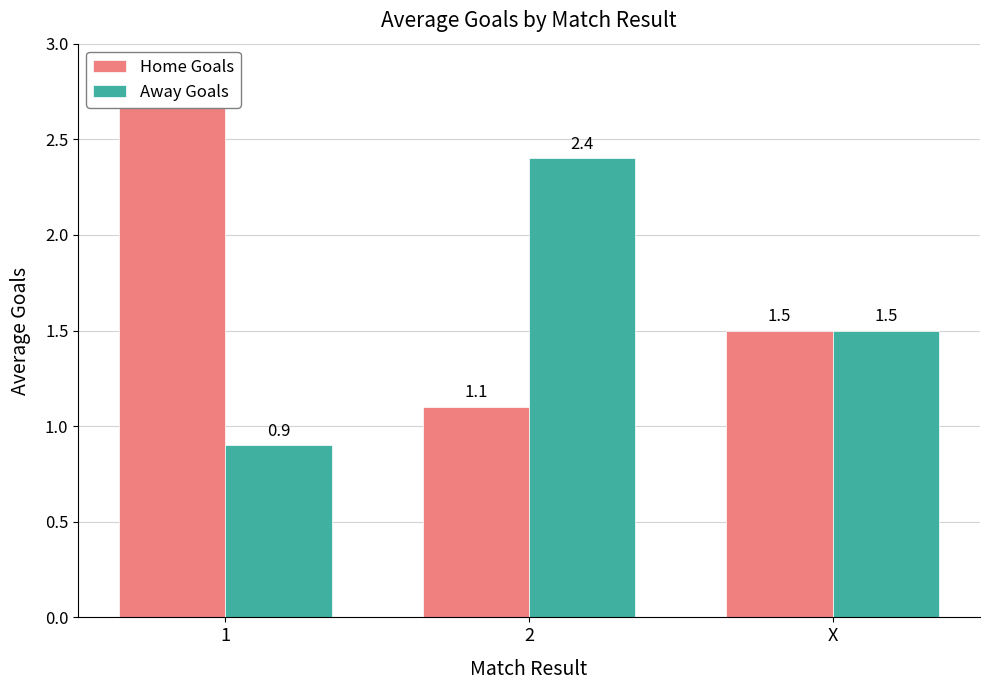

Reading left to right, what are all the values shown in this chart?

Home Goals: 2.8	1.1	1.5
Away Goals: 0.9	2.4	1.5